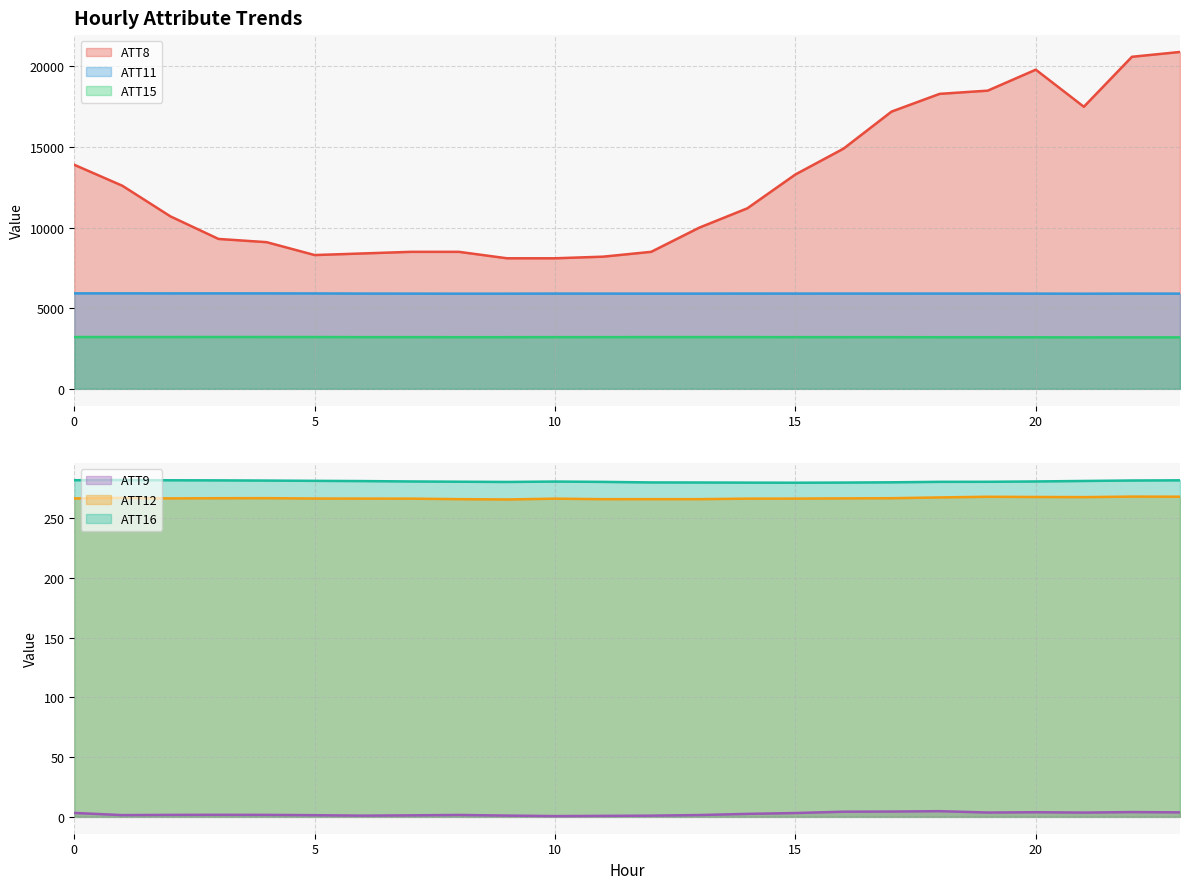

Where is ATT12 nearest to the value 266?

10